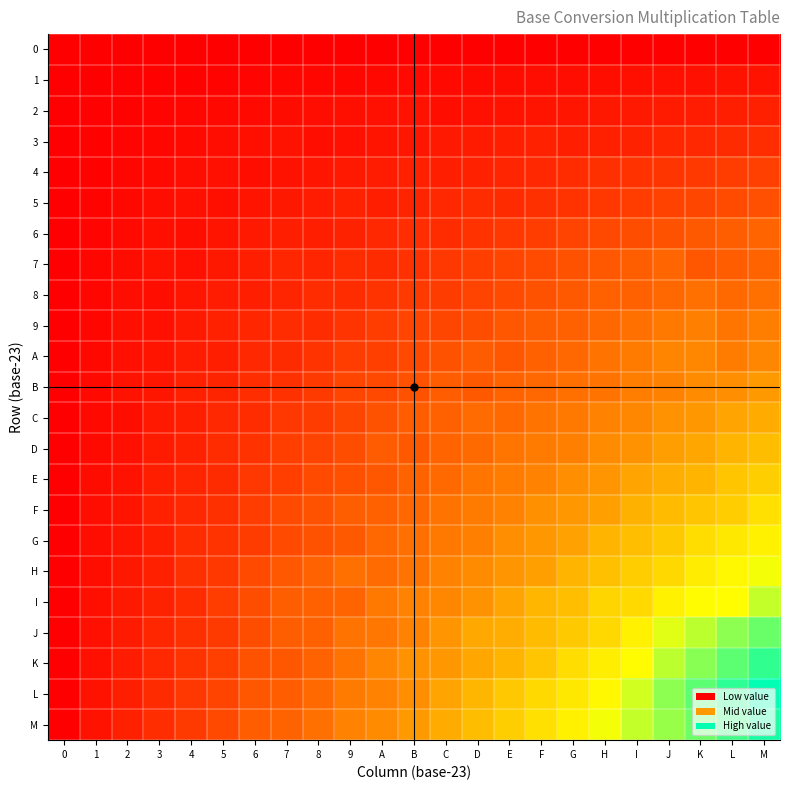

Which series has the largest total across all categories?

M